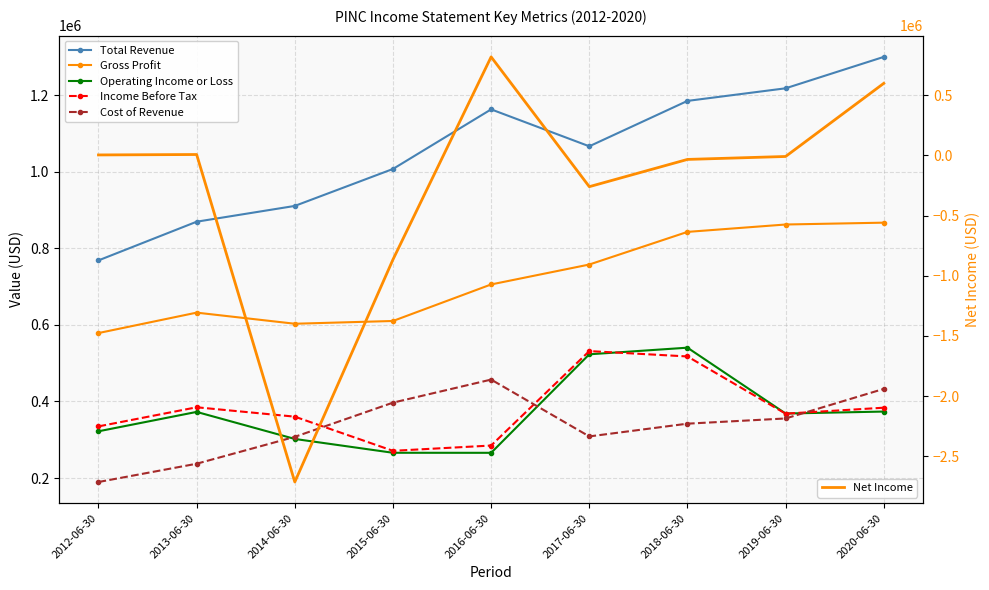

Where is Income Before Tax nearest to the value 401300?

2013-06-30